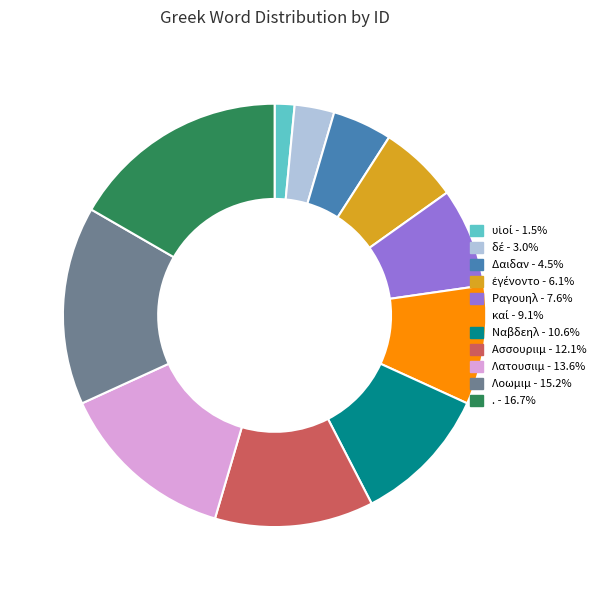

Is there a majority slice in this chart?

No